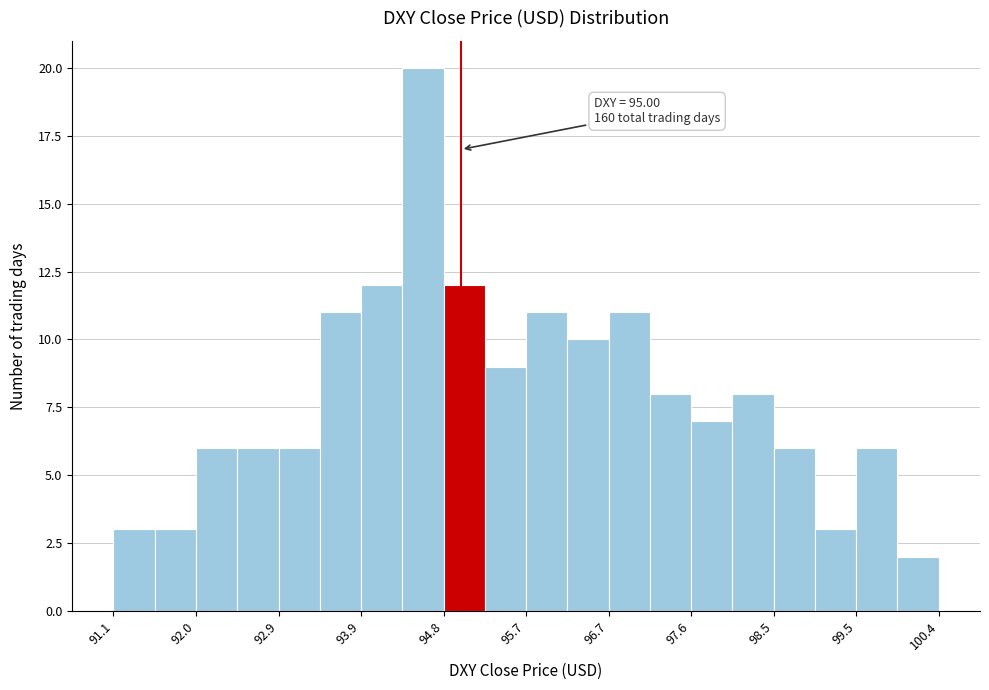

Over which range of the x-axis is the bar tallest?

94.3 to 94.8